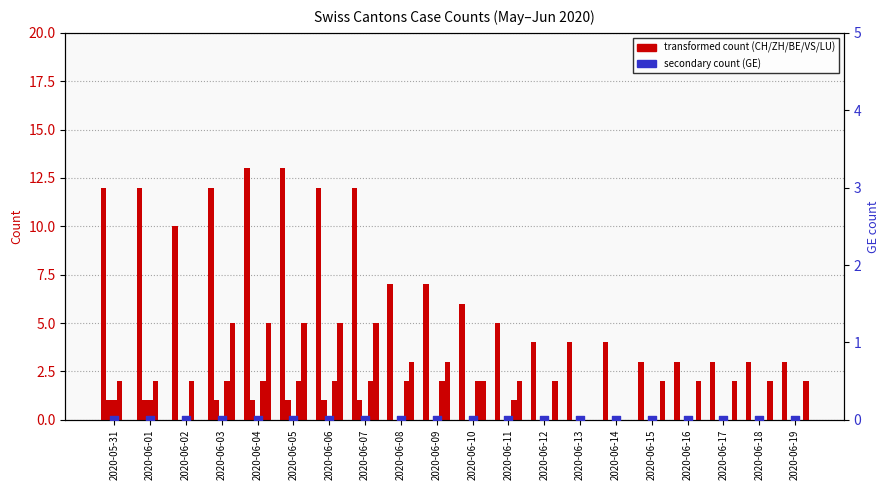

Which series has the largest total across all categories?

CH